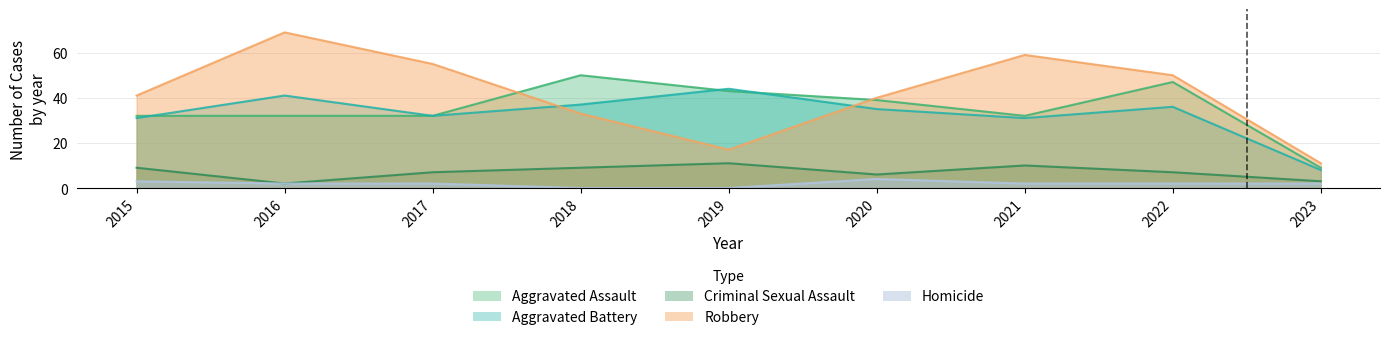

Which category has the lowest value in the Criminal Sexual Assault series?

2016